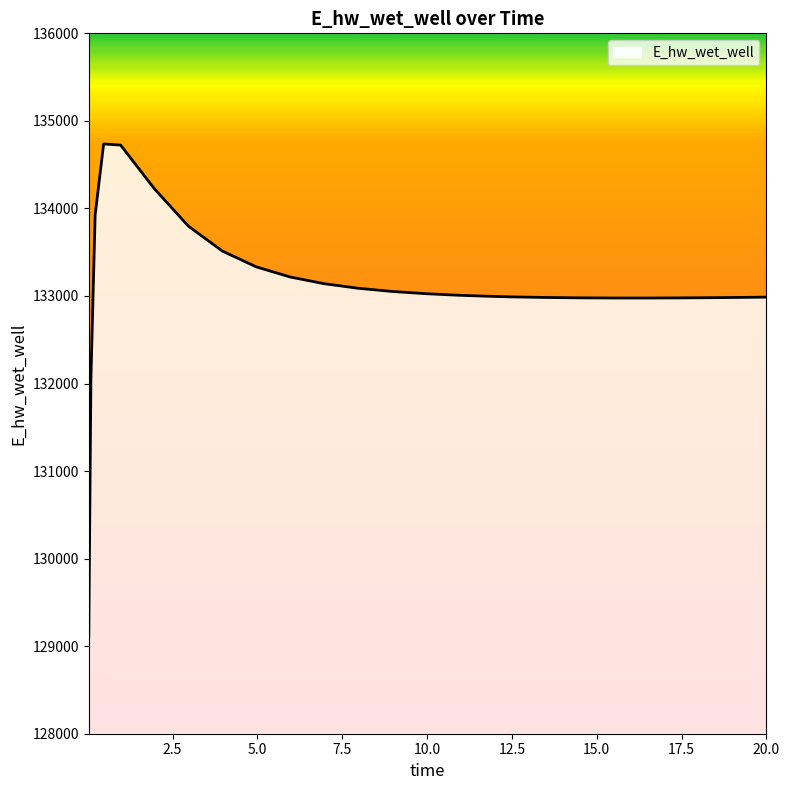

How many lines are shown in the chart?

1